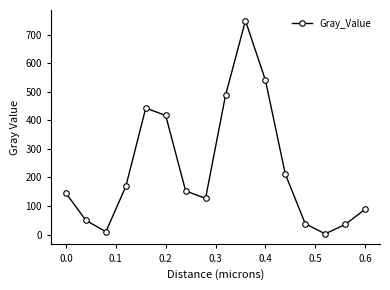

What is the difference between the maximum and second lowest values?

739.3